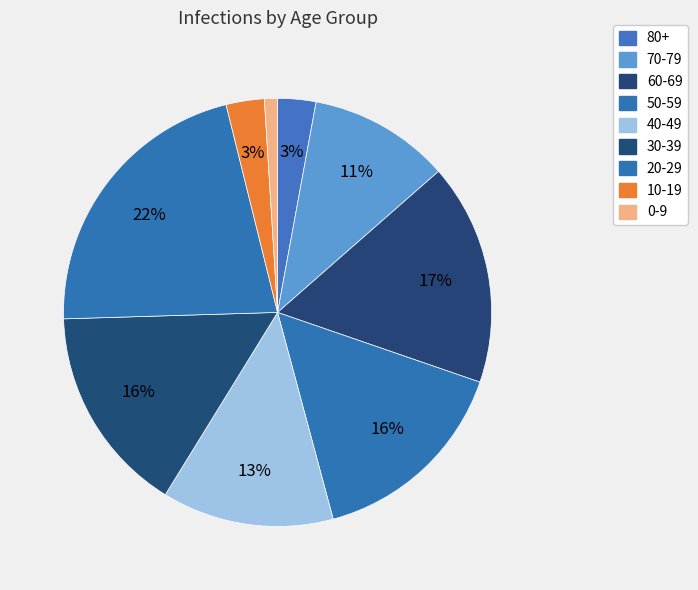

Does 0-9 account for over 50% of the chart?

No